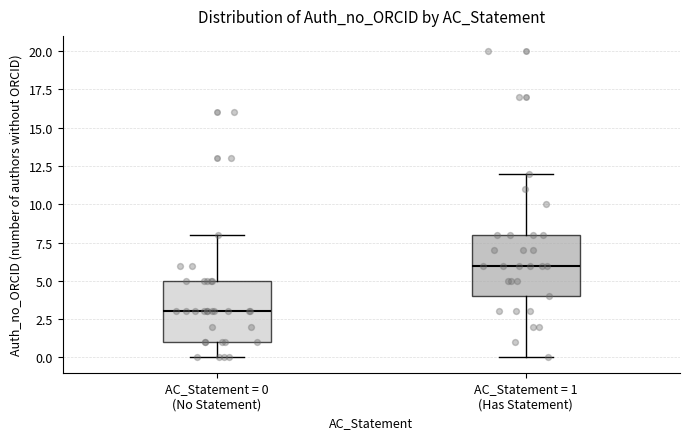

Which box has the highest median line?

AC_Statement = 1 (Has Statement)